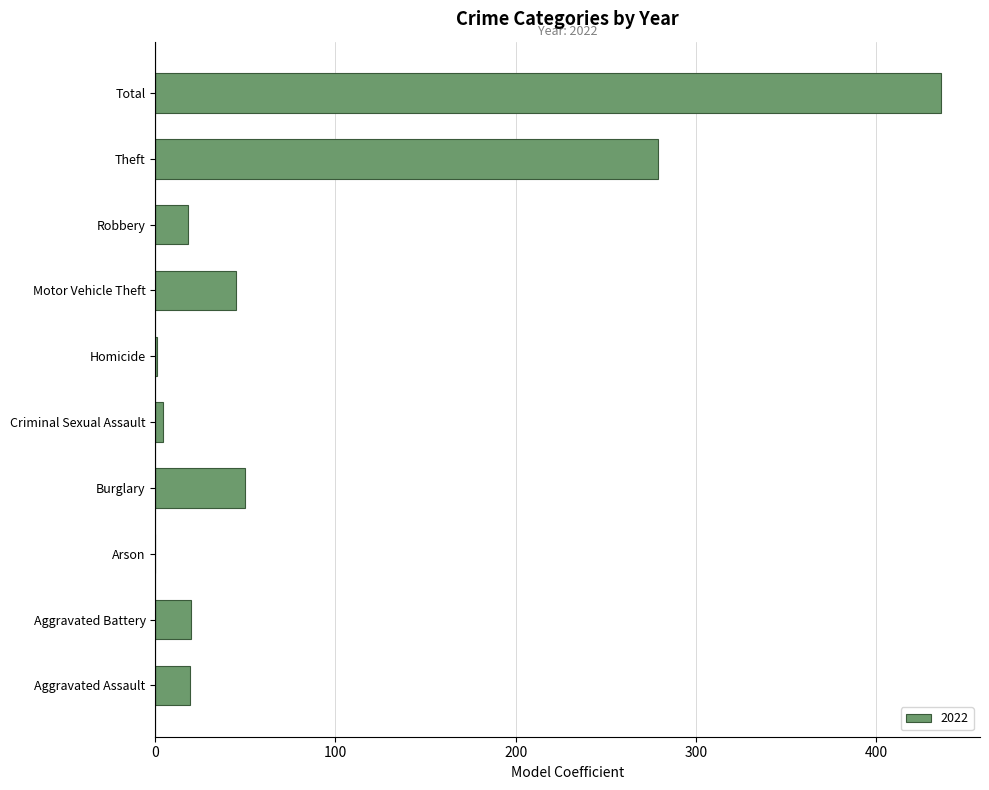

What is the sum of all values?

872